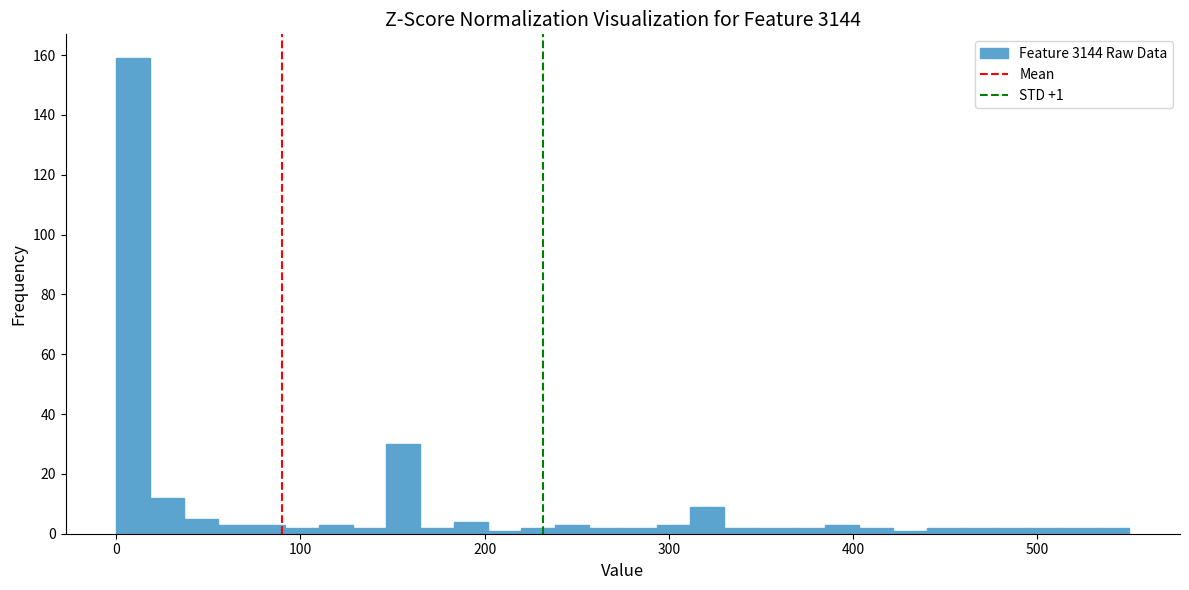

Read against the x-axis, roughly where is the centre of the tallest bar?

10